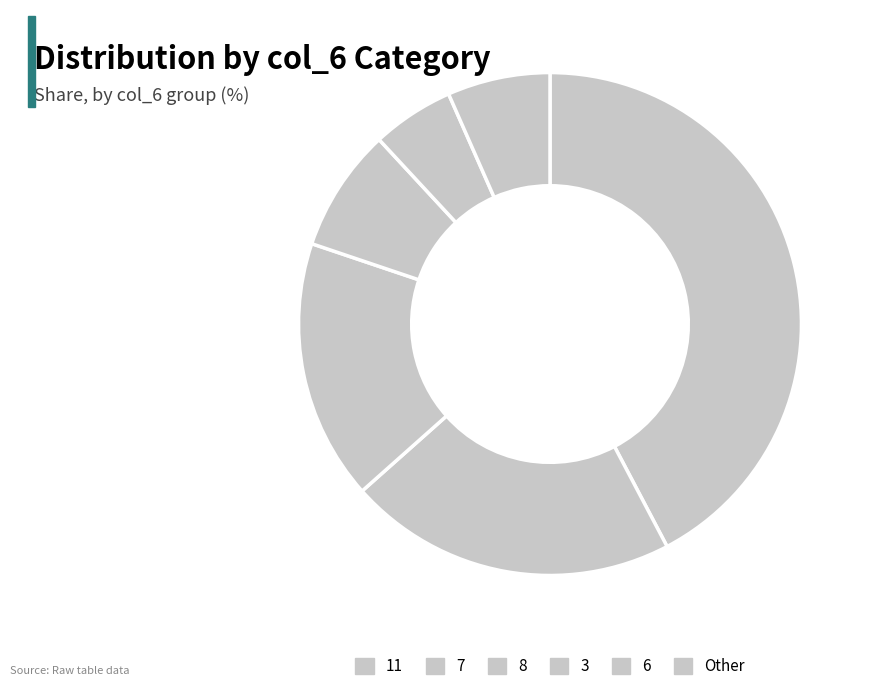

Which category has the biggest portion of the pie?

11